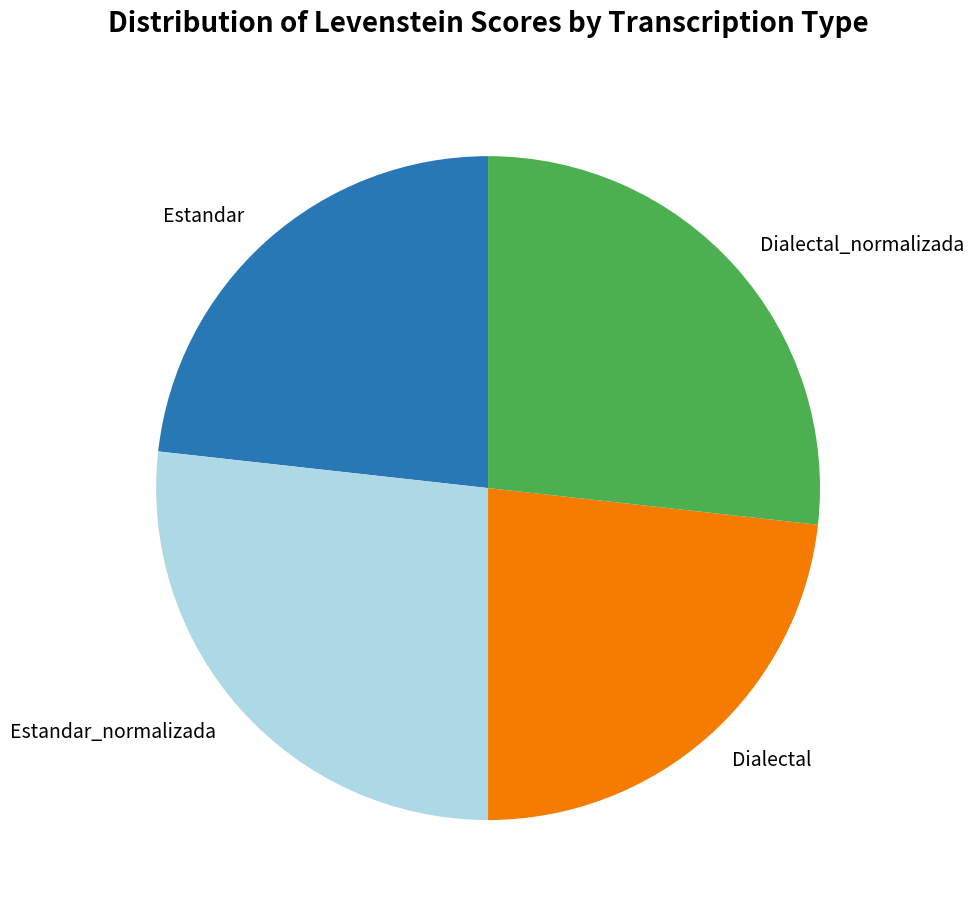

Approximately how many times larger is the value at Dialectal_normalizada compared to Estandar_normalizada?

1.0